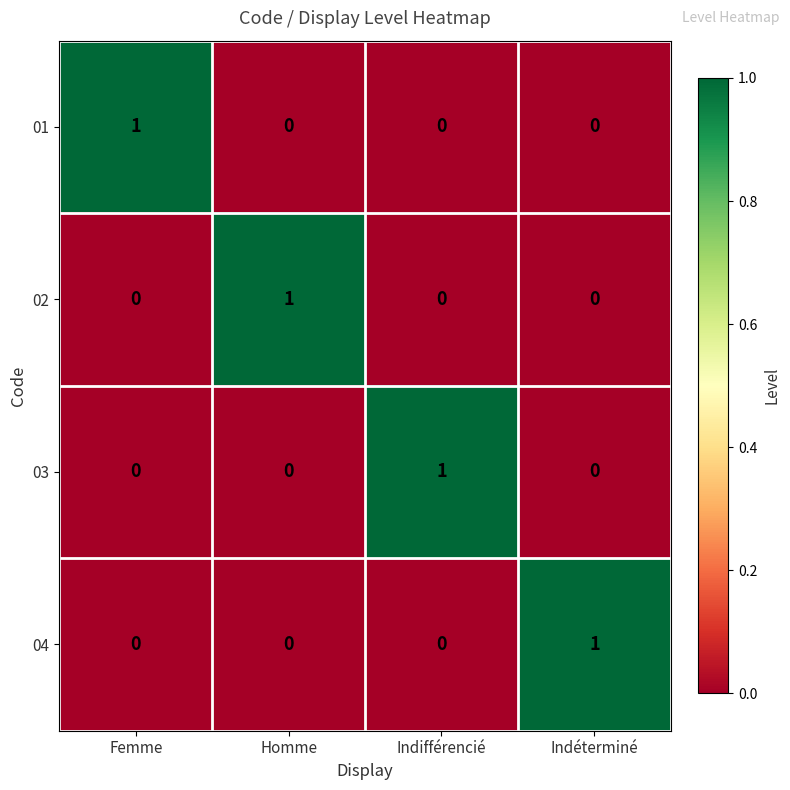

The value of 02 at Femme is 0. True or false?

True